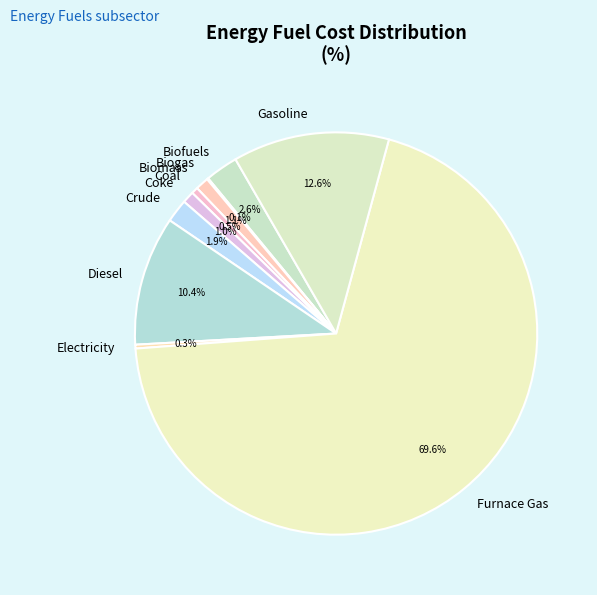

Combined, what portion of the pie is Biomass and Furnace Gas?

70.6%